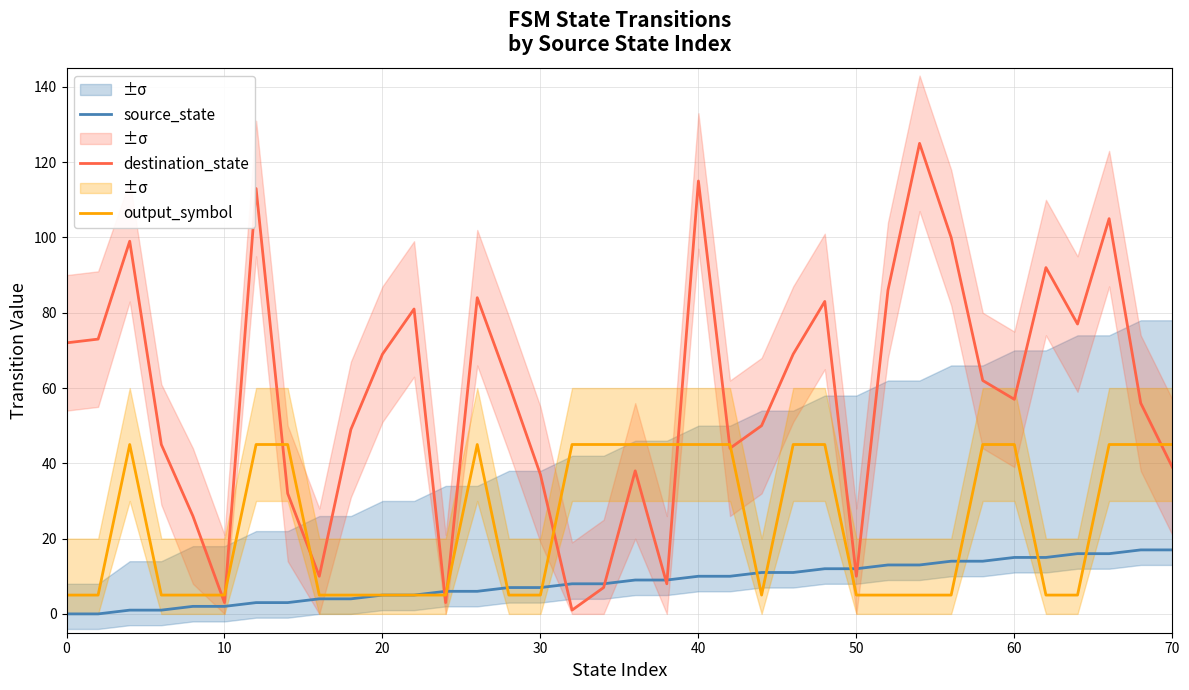

True or false: destination_state and output_symbol cross at least once.

True